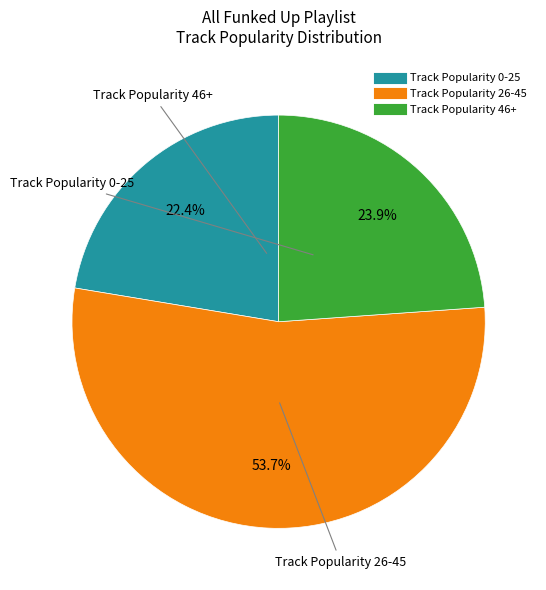

What is the ratio of the value at Track Popularity 46+ to the value at Track Popularity 26-45?

0.4